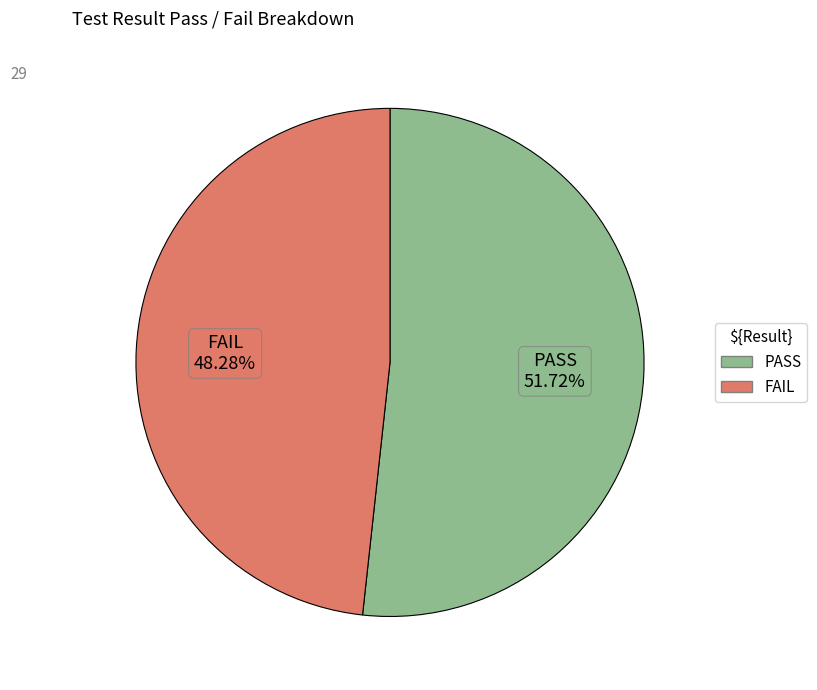

To the nearest percent, what is the average slice percentage?

50%